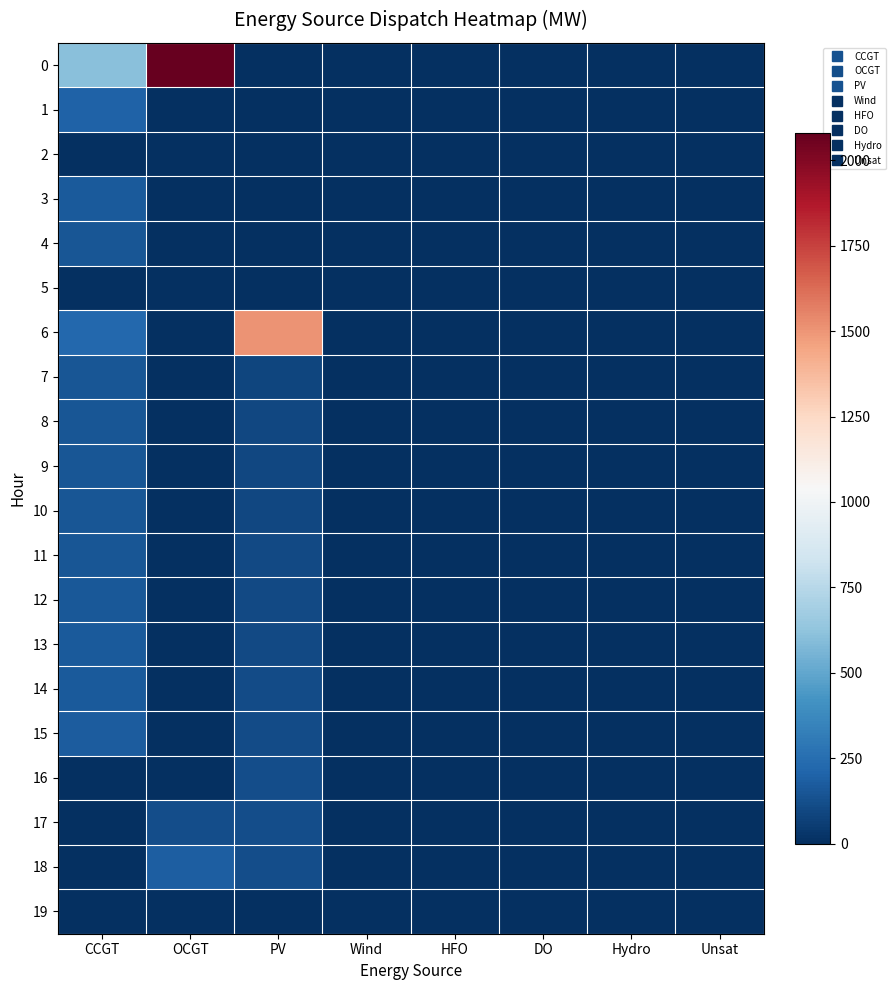

Reading right to left, list all the values displayed in this chart.

0: Unsat=0	Hydro=0	DO=0	HFO=0	Wind=0	PV=0	OCGT=2080	CCGT=604
1: Unsat=0	Hydro=0	DO=0	HFO=0	Wind=0	PV=0	OCGT=0	CCGT=197
2: Unsat=0	Hydro=0	DO=0	HFO=0	Wind=0	PV=0	OCGT=0	CCGT=0
3: Unsat=0	Hydro=0	DO=0	HFO=0	Wind=0	PV=0	OCGT=0	CCGT=166
4: Unsat=0	Hydro=0	DO=0	HFO=0	Wind=0	PV=0	OCGT=0	CCGT=150
5: Unsat=0	Hydro=0	DO=0	HFO=0	Wind=0	PV=0	OCGT=0	CCGT=0
6: Unsat=0	Hydro=0	DO=0	HFO=0	Wind=0	PV=1510	OCGT=0	CCGT=221
7: Unsat=0	Hydro=0	DO=0	HFO=0	Wind=0	PV=89	OCGT=0	CCGT=150
8: Unsat=0	Hydro=0	DO=0	HFO=0	Wind=0	PV=91	OCGT=0	CCGT=150
9: Unsat=0	Hydro=0	DO=0	HFO=0	Wind=0	PV=94	OCGT=0	CCGT=150
10: Unsat=0	Hydro=0	DO=0	HFO=0	Wind=0	PV=96	OCGT=0	CCGT=150
11: Unsat=0	Hydro=0	DO=0	HFO=0	Wind=0	PV=99	OCGT=0	CCGT=151
12: Unsat=0	Hydro=0	DO=0	HFO=0	Wind=0	PV=102	OCGT=0	CCGT=159
13: Unsat=0	Hydro=0	DO=0	HFO=0	Wind=0	PV=105	OCGT=0	CCGT=163
14: Unsat=0	Hydro=0	DO=0	HFO=0	Wind=0	PV=108	OCGT=0	CCGT=168
15: Unsat=0	Hydro=0	DO=0	HFO=0	Wind=0	PV=111	OCGT=0	CCGT=172
16: Unsat=0	Hydro=0	DO=0	HFO=0	Wind=0	PV=114	OCGT=0	CCGT=0
17: Unsat=0	Hydro=0	DO=0	HFO=0	Wind=0	PV=117	OCGT=120	CCGT=0
18: Unsat=0	Hydro=0	DO=0	HFO=0	Wind=0	PV=120	OCGT=180	CCGT=0
19: Unsat=0	Hydro=0	DO=0	HFO=0	Wind=0	PV=0	OCGT=0	CCGT=0